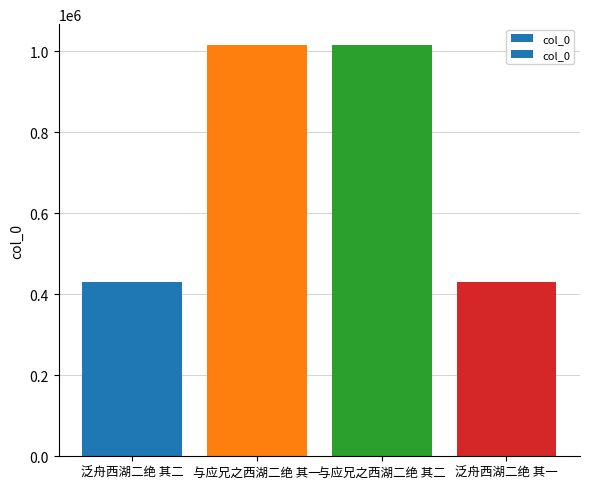

What is the sum of the values at 泛舟西湖二绝 其二 and 泛舟西湖二绝 其一?

861121